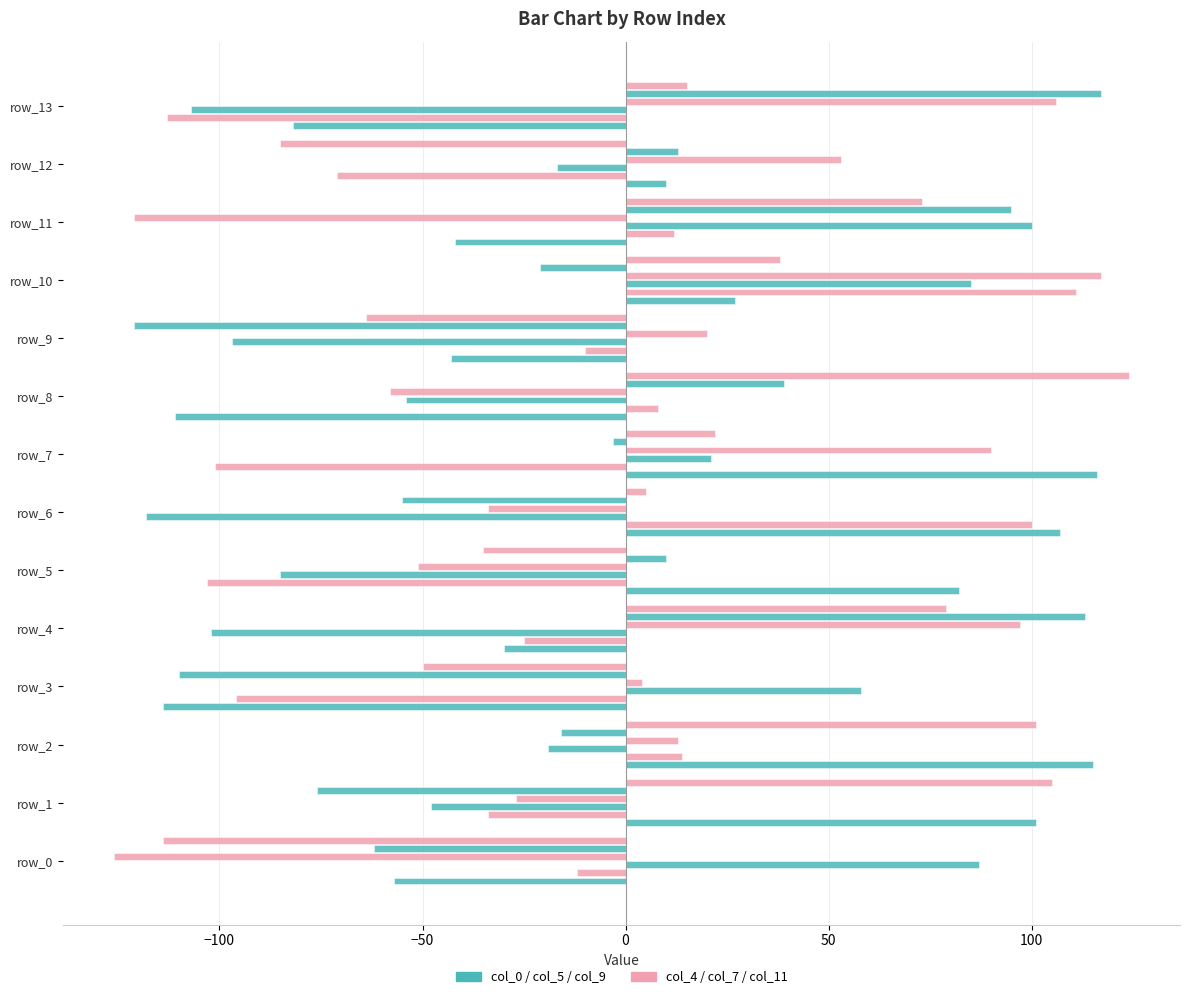

How many distinct data groups are displayed?

6